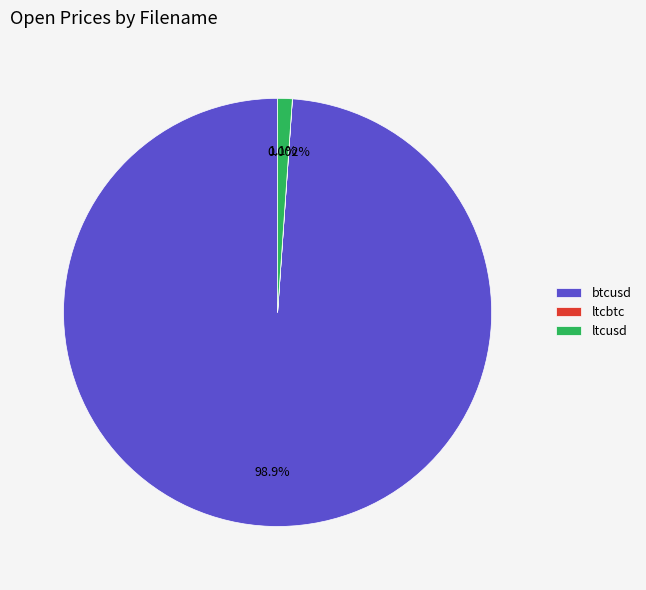

Does any single category account for the majority?

Yes